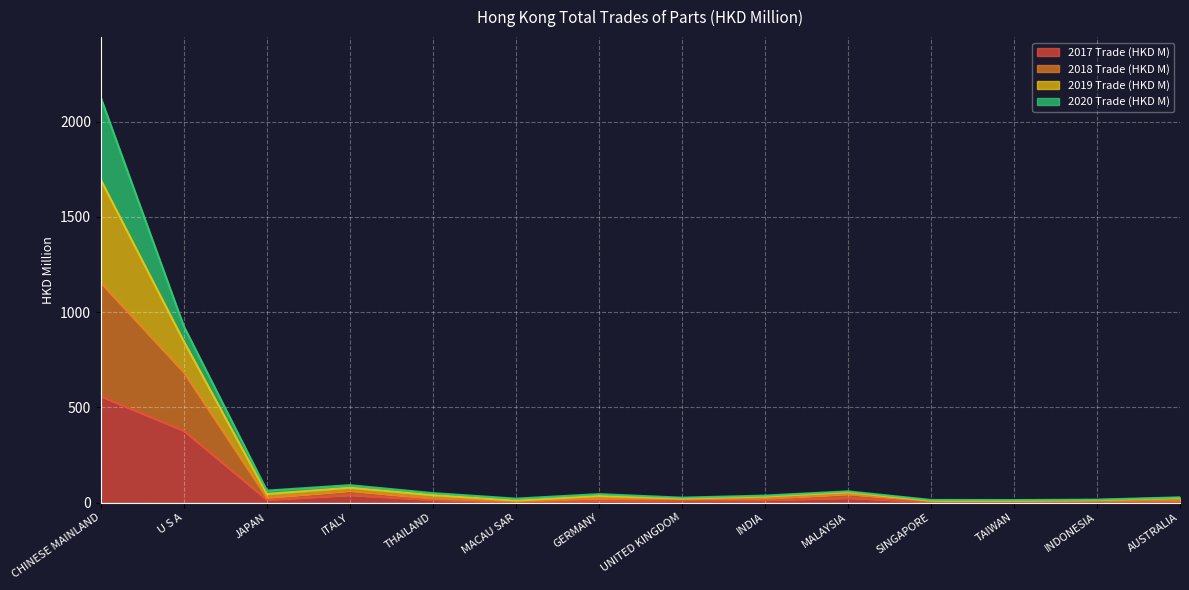

Is the value of 2019 Trade (HKD M) at MACAU SAR greater than the value of 2018 Trade (HKD M) at MACAU SAR?

Yes